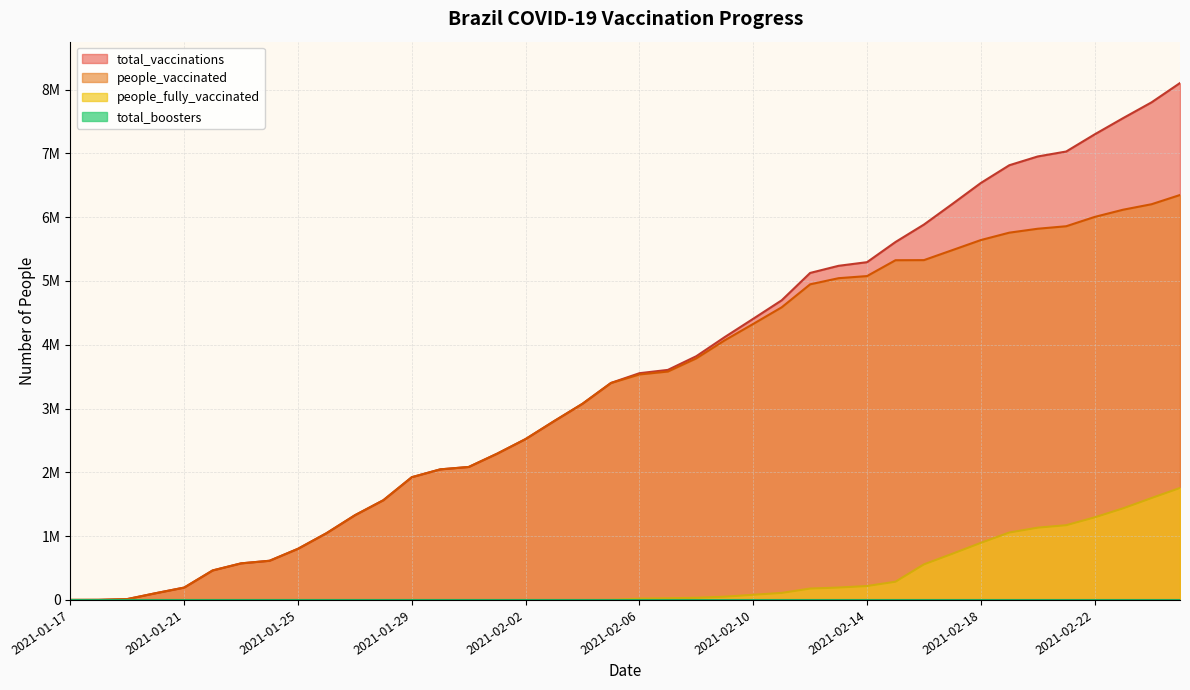

Reading left to right, transcribe all the data shown in this chart.

total_vaccinations: 2021-01-17=112	2021-01-18=1109	2021-01-19=13527	2021-01-20=105824	2021-01-21=193699	2021-01-22=462269	2021-01-23=573268	2021-01-24=613954	2021-01-25=801759	2021-01-26=1045746	2021-01-27=1327546	2021-01-28=1563098	2021-01-29=1923813	2021-01-30=2046523	2021-01-31=2084119	2021-02-01=2292551	2021-02-02=2521704	2021-02-03=2802134	2021-02-04=3074906	2021-02-05=3401383	2021-02-06=3553681	2021-02-07=3605538	2021-02-08=3820207	2021-02-09=4120332	2021-02-10=4406835	2021-02-11=4696136	2021-02-12=5125206	2021-02-13=5236943	2021-02-14=5293979	2021-02-15=5609937	2021-02-16=5883539	2021-02-17=6206680	2021-02-18=6535156	2021-02-19=6813168	2021-02-20=6950802	2021-02-21=7028356	2021-02-22=7297061	2021-02-23=7551676	2021-02-24=7799000	2021-02-25=8101787
people_vaccinated: 2021-01-17=112	2021-01-18=1109	2021-01-19=13527	2021-01-20=105824	2021-01-21=193699	2021-01-22=462269	2021-01-23=573268	2021-01-24=613954	2021-01-25=801759	2021-01-26=1045746	2021-01-27=1327546	2021-01-28=1563098	2021-01-29=1923813	2021-01-30=2046523	2021-01-31=2084119	2021-02-01=2292551	2021-02-02=2521704	2021-02-03=2802134	2021-02-04=3074906	2021-02-05=3399421	2021-02-06=3534004	2021-02-07=3579850	2021-02-08=3786591	2021-02-09=4069677	2021-02-10=4326075	2021-02-11=4586270	2021-02-12=4946738	2021-02-13=5042713	2021-02-14=5076110	2021-02-15=5324317	2021-02-16=5326007	2021-02-17=5482925	2021-02-18=5640483	2021-02-19=5756361	2021-02-20=5817908	2021-02-21=5857080	2021-02-22=6002873	2021-02-23=6116082	2021-02-24=6202055	2021-02-25=6346769
people_fully_vaccinated: 2021-01-17=0	2021-01-18=0	2021-01-19=0	2021-01-20=0	2021-01-21=0	2021-01-22=0	2021-01-23=0	2021-01-24=0	2021-01-25=0	2021-01-26=0	2021-01-27=0	2021-01-28=0	2021-01-29=0	2021-01-30=0	2021-01-31=0	2021-02-01=0	2021-02-02=0	2021-02-03=0	2021-02-04=0	2021-02-05=1962	2021-02-06=19677	2021-02-07=25688	2021-02-08=33616	2021-02-09=50655	2021-02-10=80760	2021-02-11=109866	2021-02-12=178468	2021-02-13=194230	2021-02-14=217869	2021-02-15=285620	2021-02-16=557532	2021-02-17=723755	2021-02-18=894673	2021-02-19=1056807	2021-02-20=1132894	2021-02-21=1171276	2021-02-22=1294188	2021-02-23=1435594	2021-02-24=1596945	2021-02-25=1755018